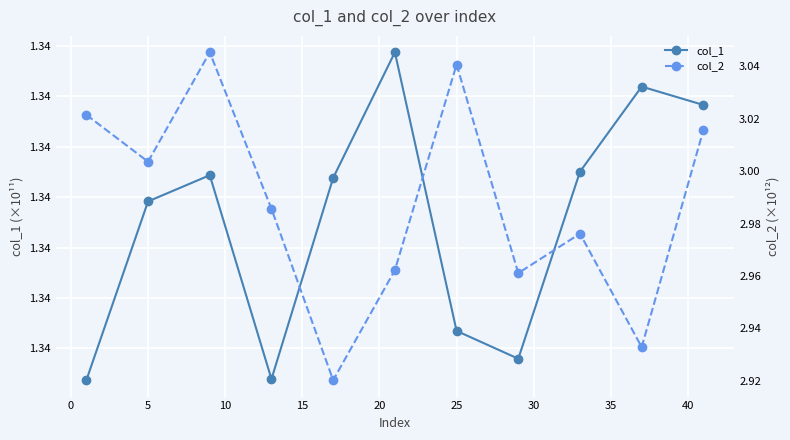

What are all the series names shown in the legend?

col_1, col_2